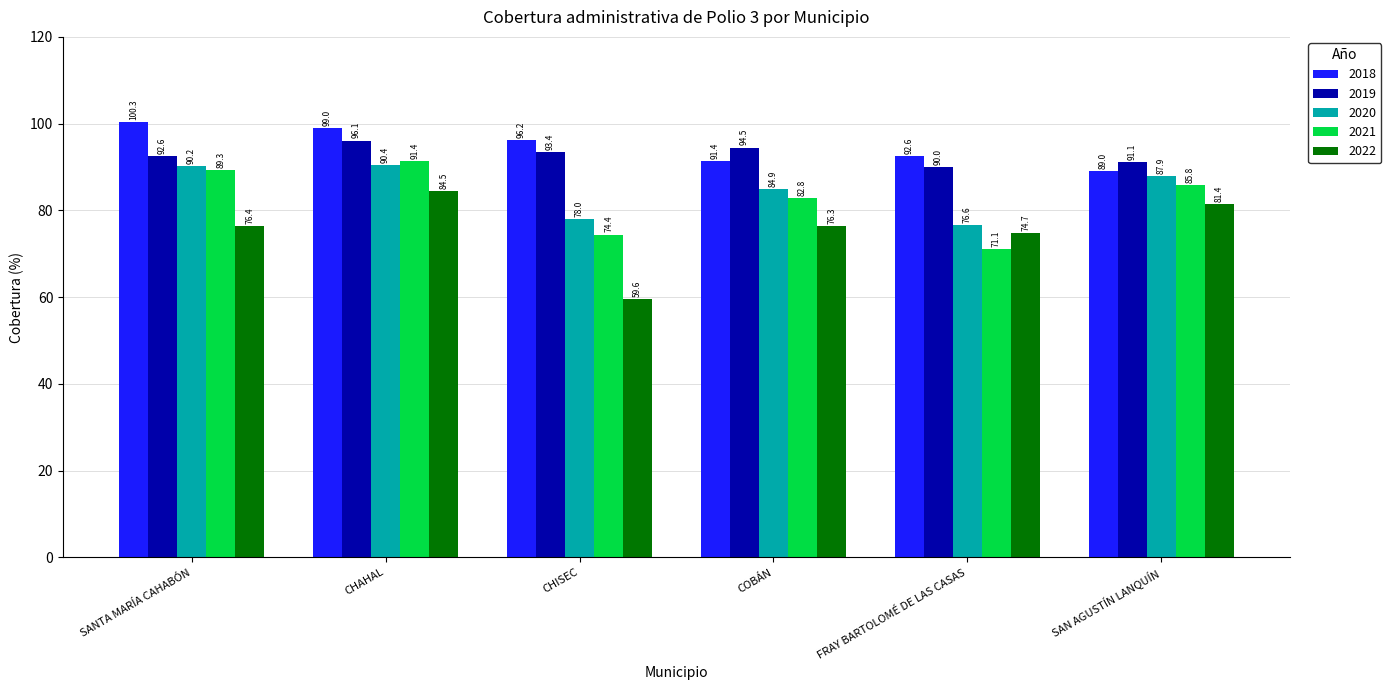

At which label does 2022 reach its minimum?

CHISEC